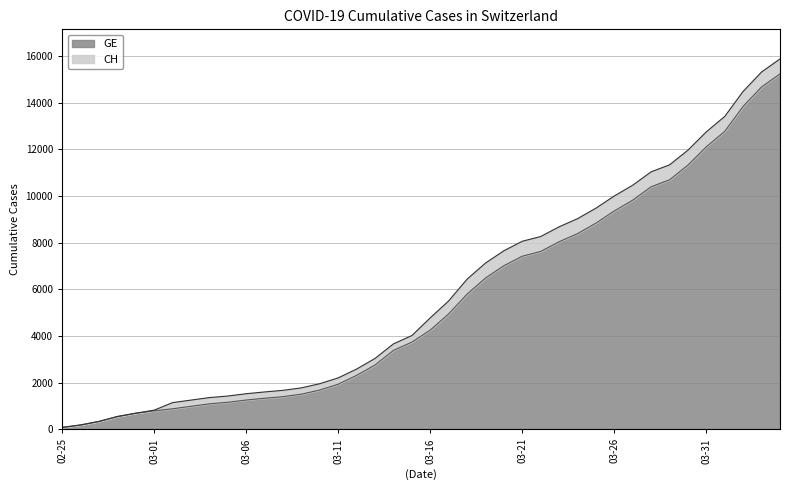

At which label does CH first exceed 4775?

2020-03-17